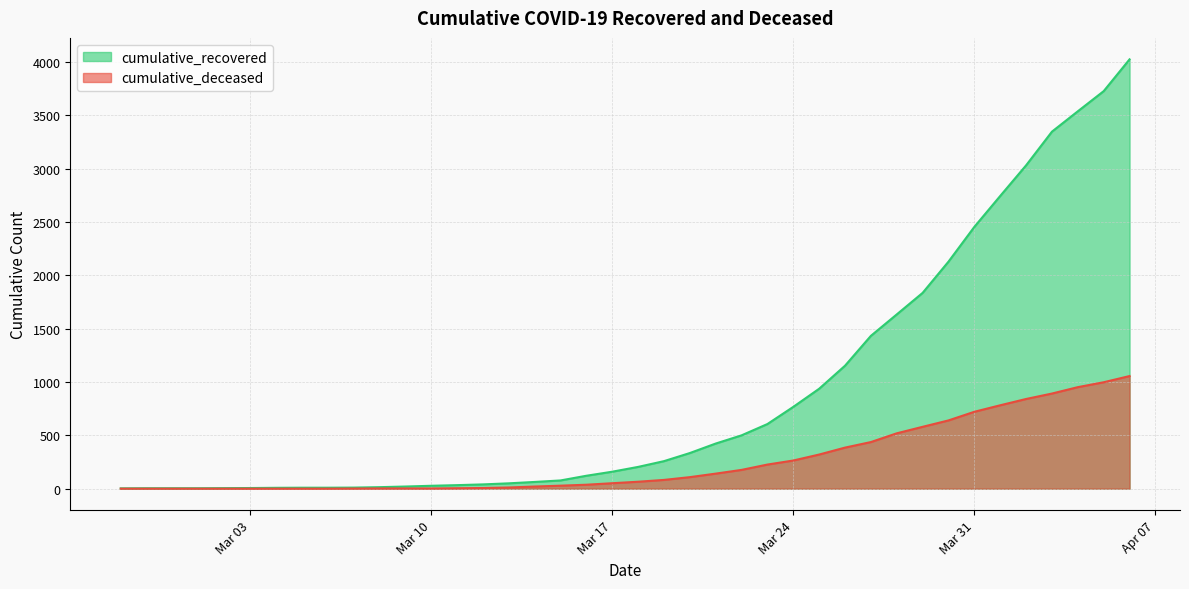

What are all the series names shown in the legend?

cumulative_recovered, cumulative_deceased